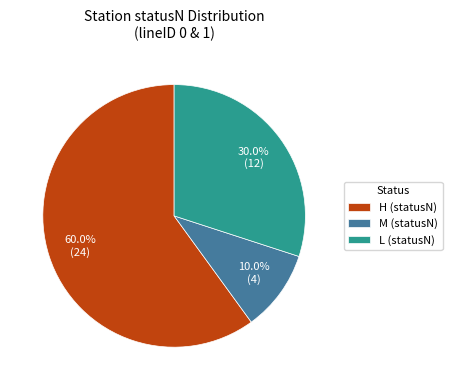

What portion of the pie excludes H (statusN)?

40.0%